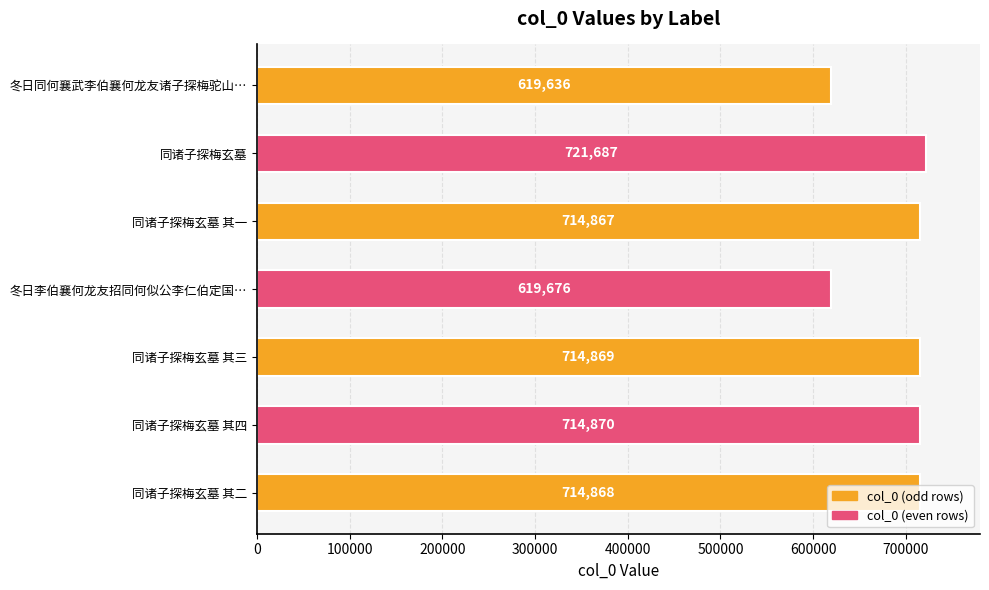

What is the approximate value at 冬日同何襄武李伯襄何龙友诸子探梅驼山…?

619636